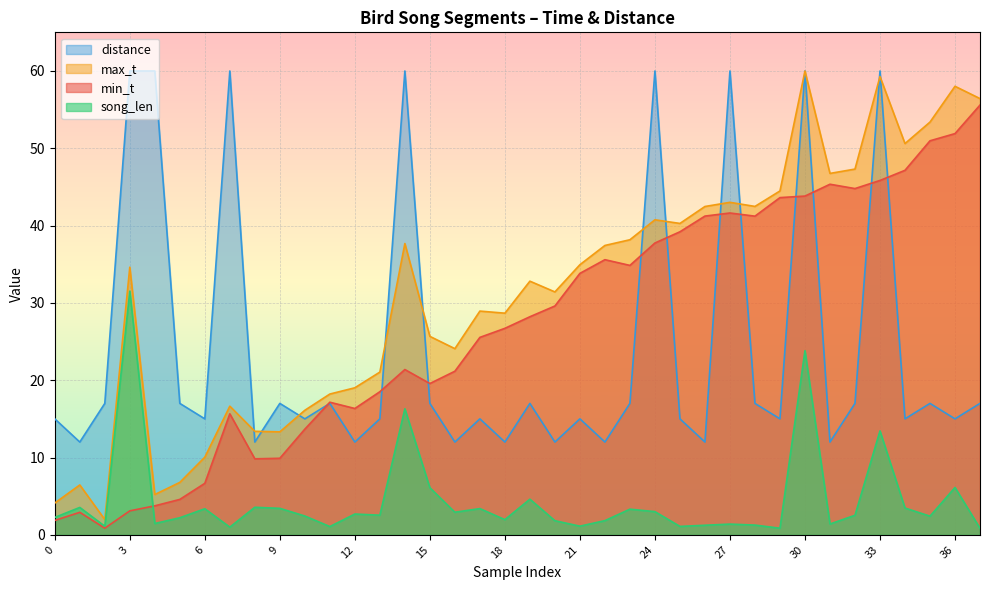

True or false: song_len and max_t cross at least once.

False